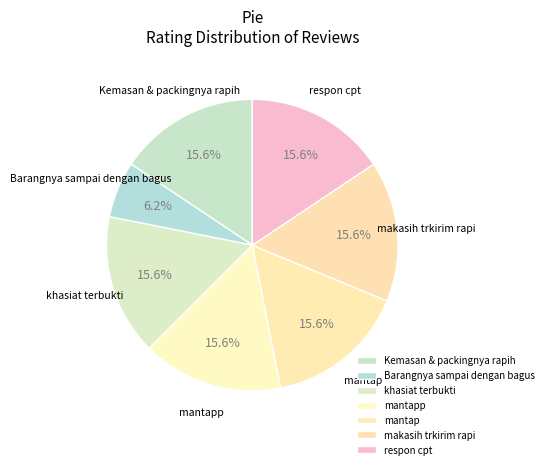

Count the number of slices in the pie.

7